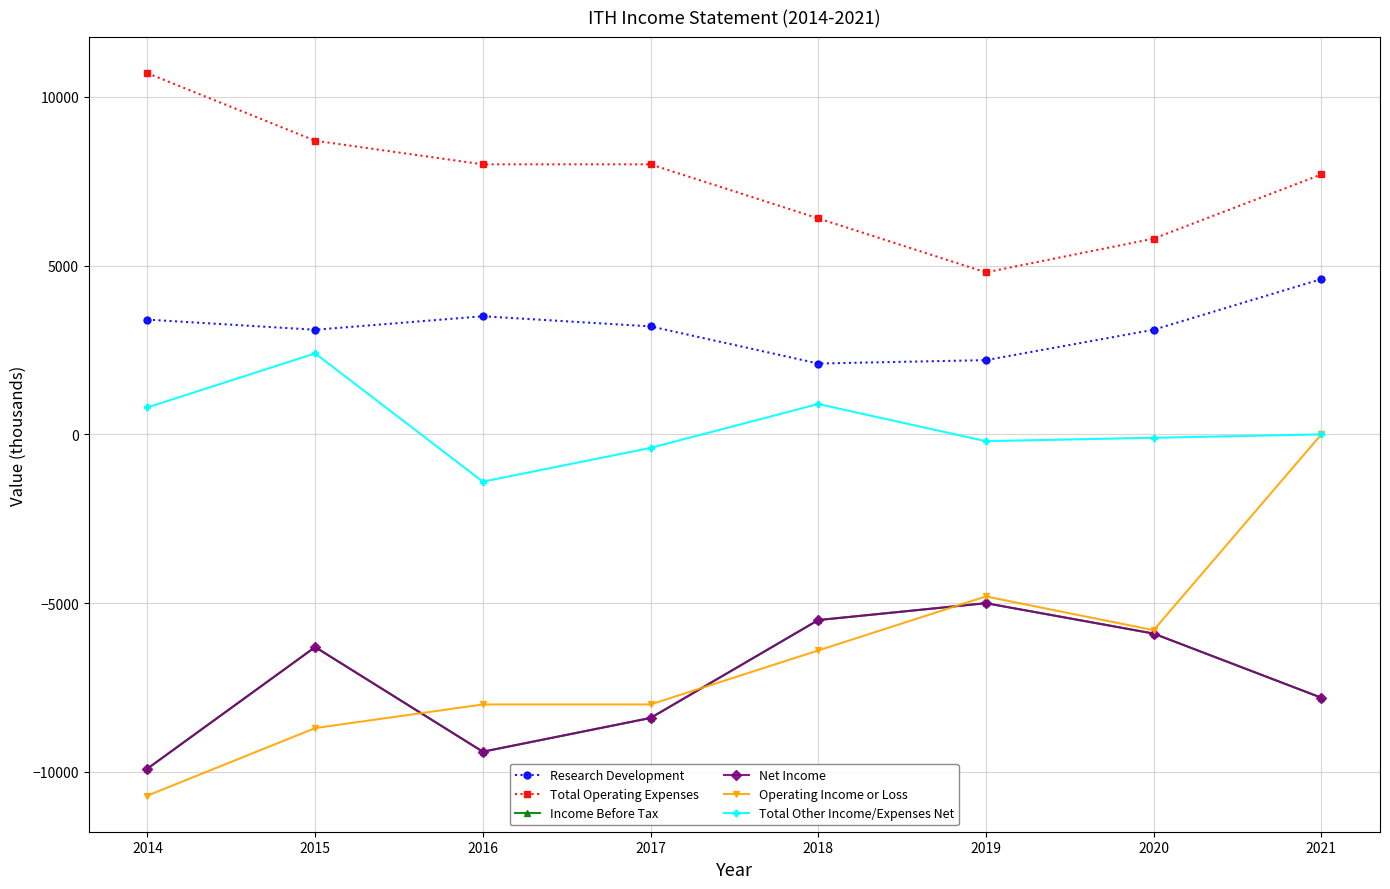

Is this an area chart (filled region under the line)?

No